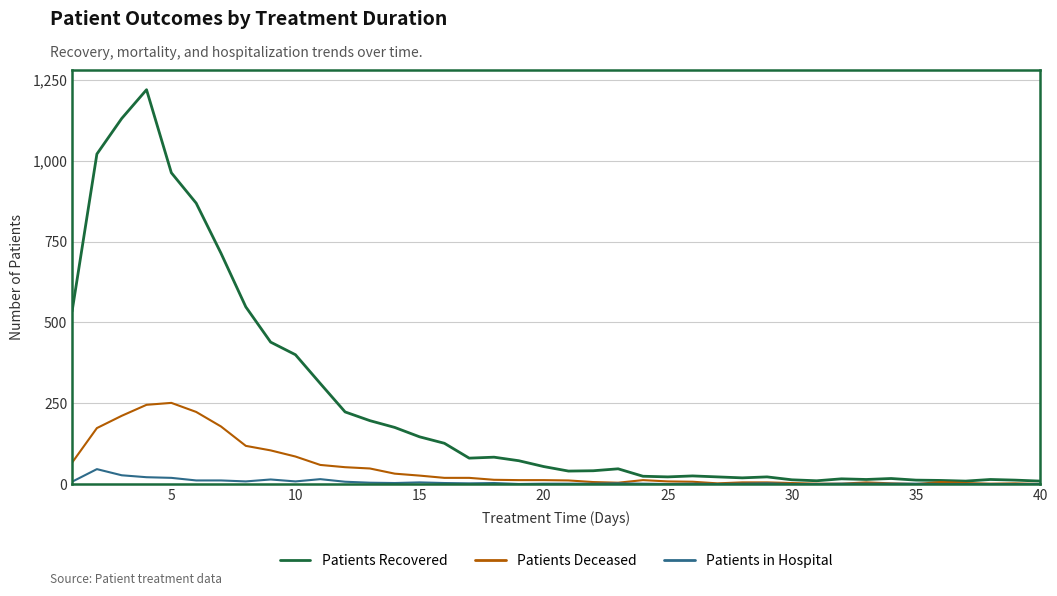

Which series has the widest spread of values?

Patients Recovered